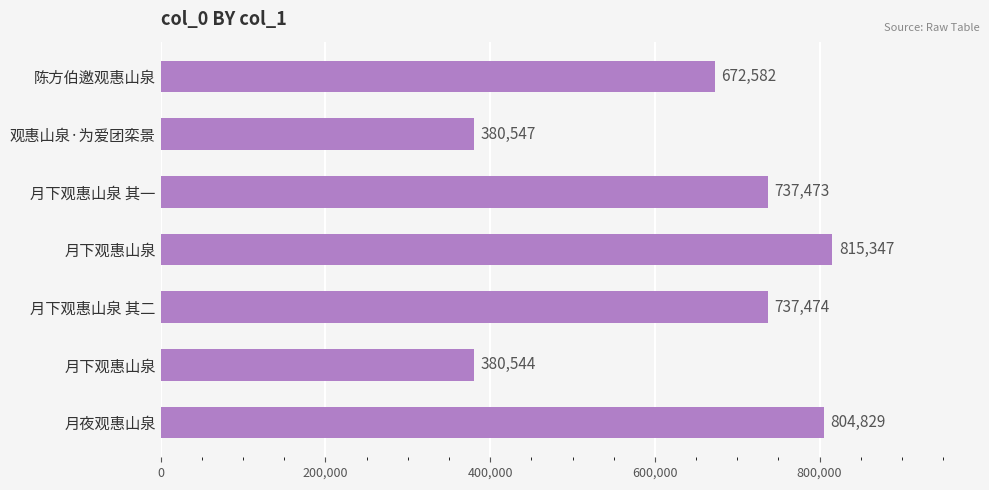

Are the bars horizontal?

Yes